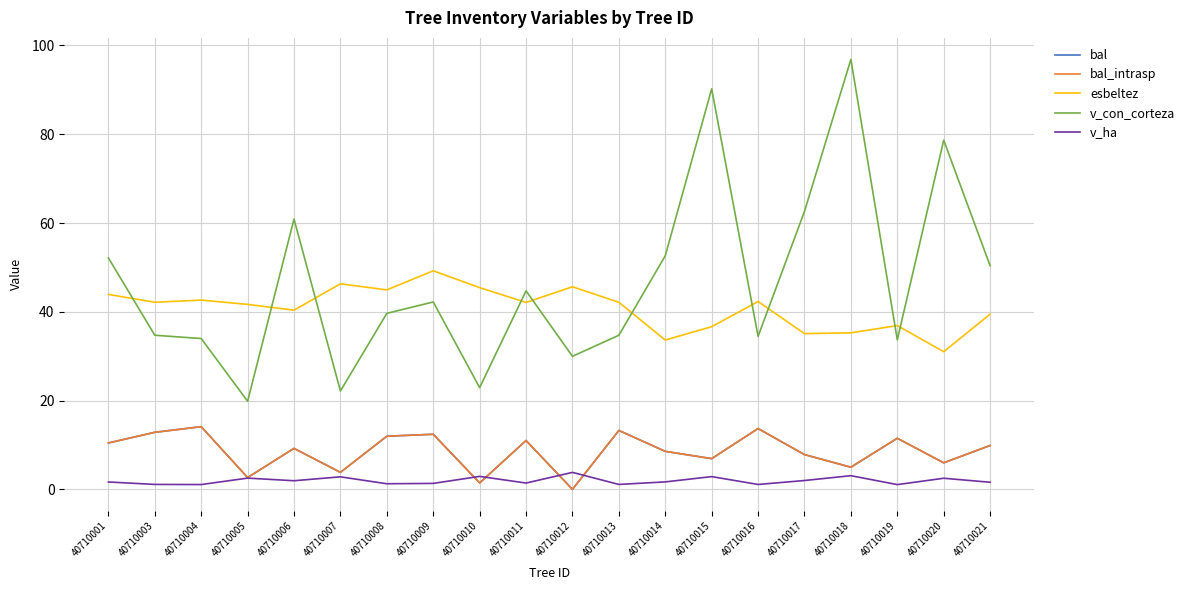

What is the sum of all v_ha values?

38.9